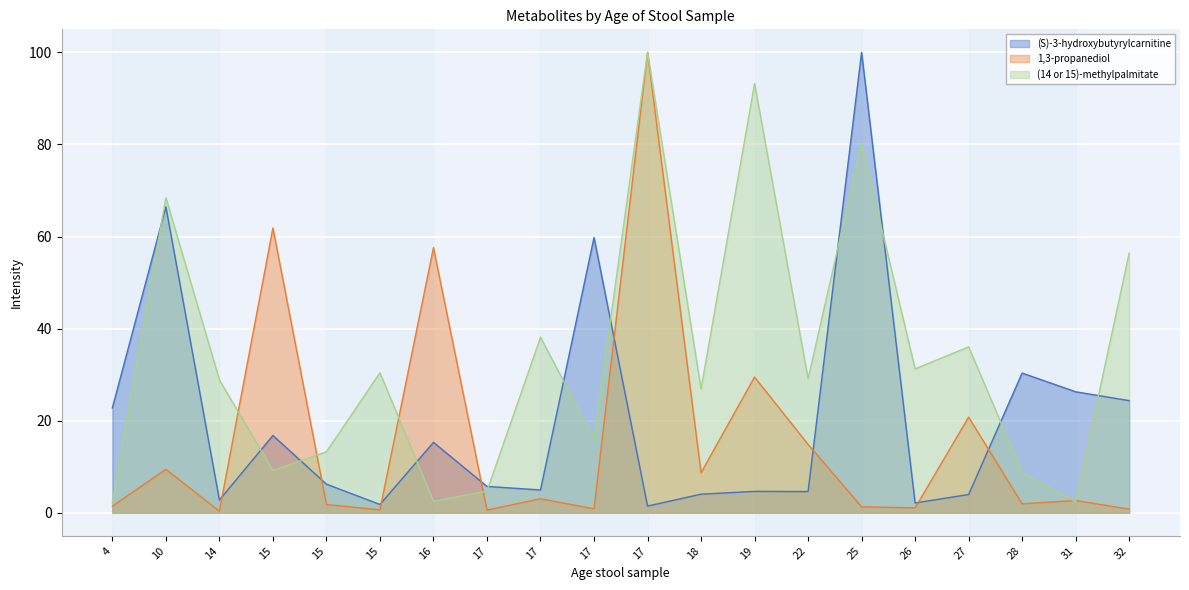

Does the chart display data point markers on the line(s)?

No